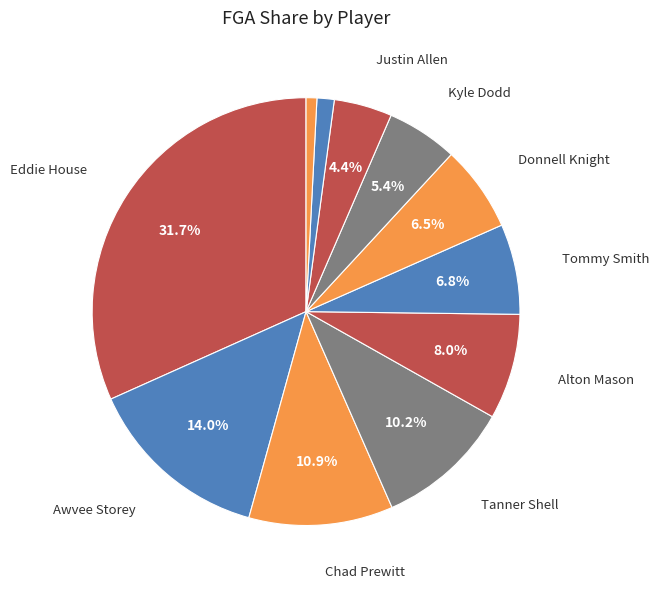

To the nearest percent, what is the difference between the largest and smallest slice percentages?

31%